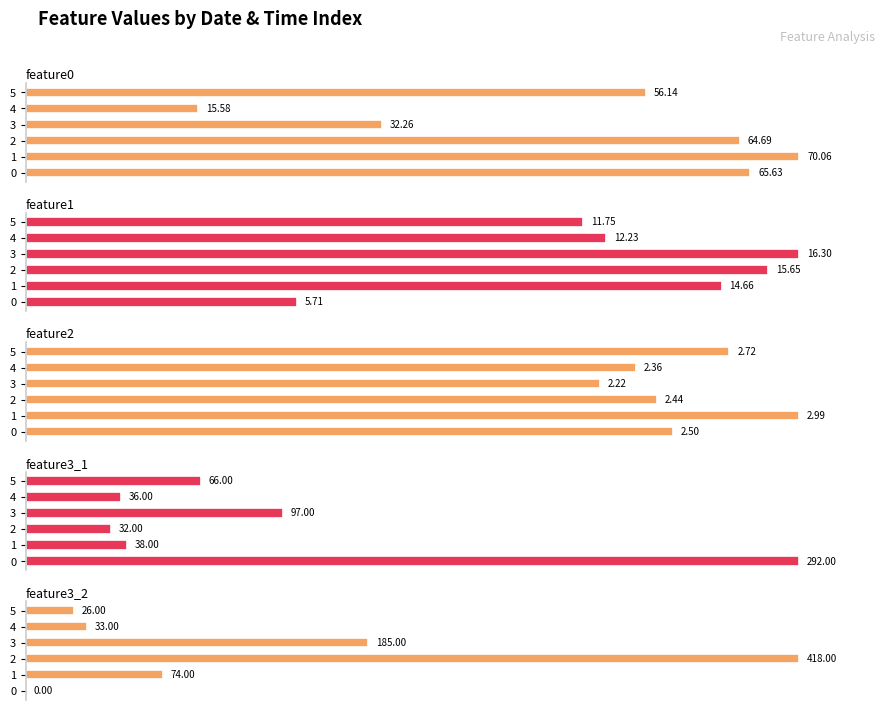

What are all the series names shown in the legend?

feature0, feature1, feature2, feature3_1, feature3_2